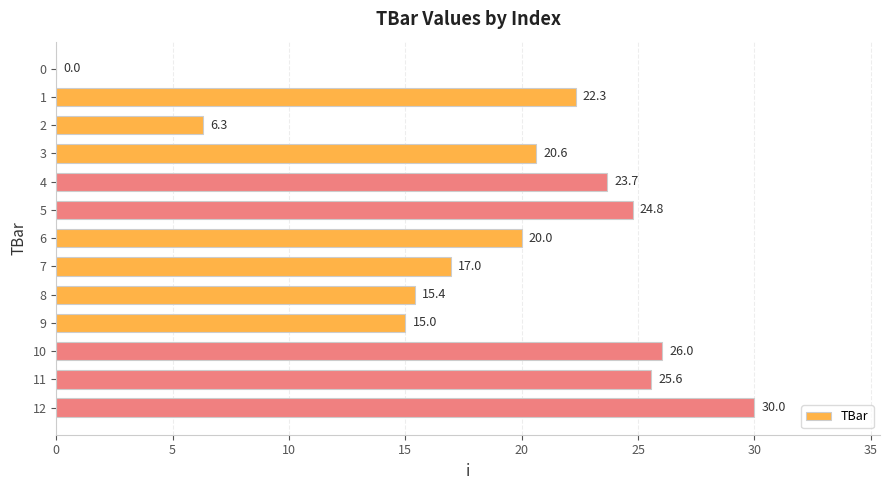

Is it true that the value at 0 is -13.7?

False